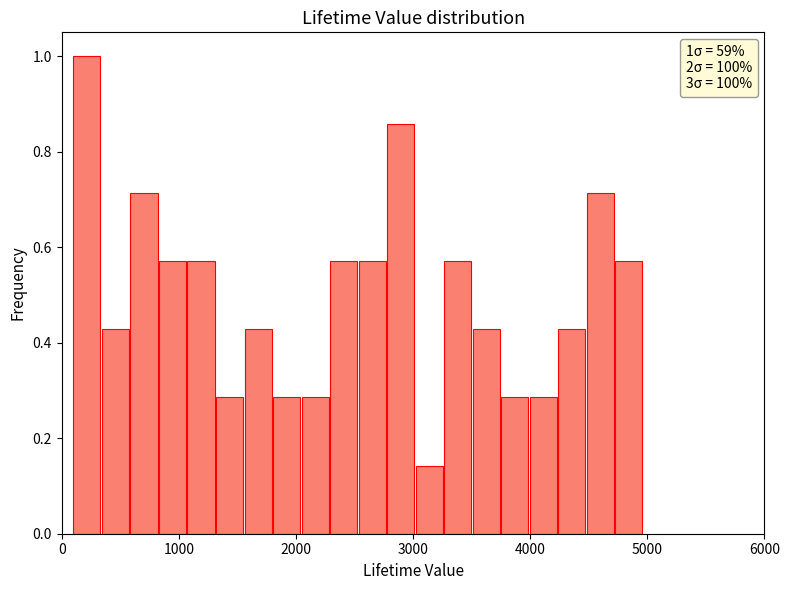

Read against the x-axis, roughly where is the centre of the tallest bar?

200